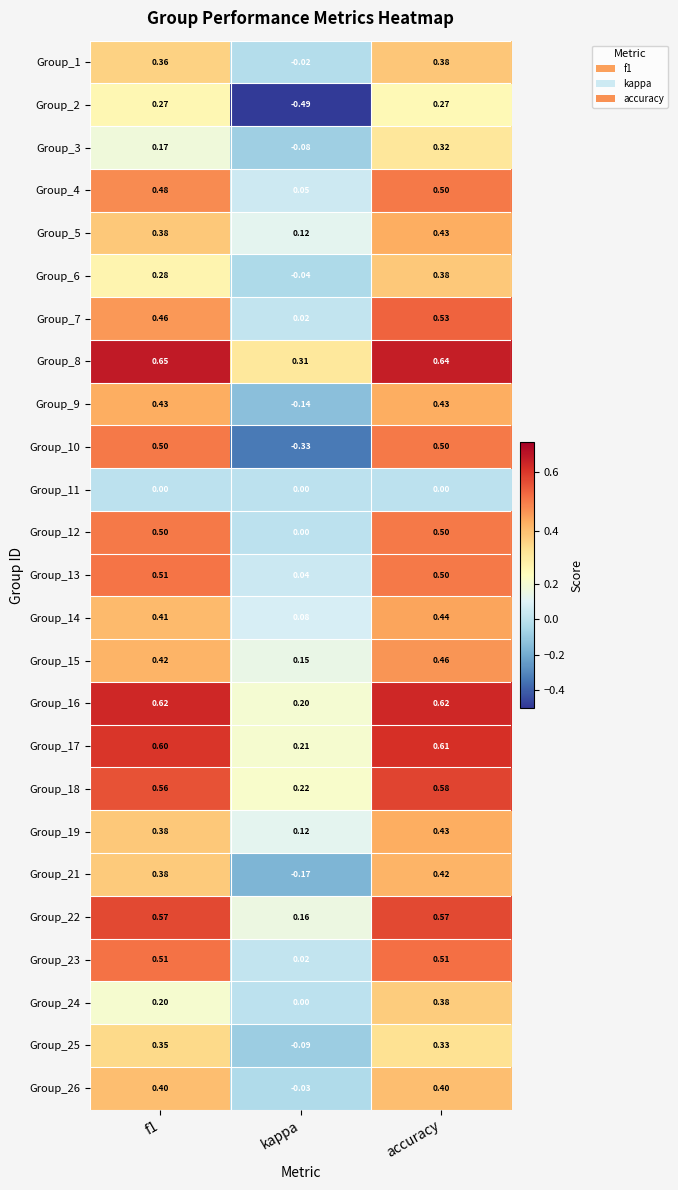

Is the value of Group_16 at kappa greater than the value of Group_18 at f1?

No